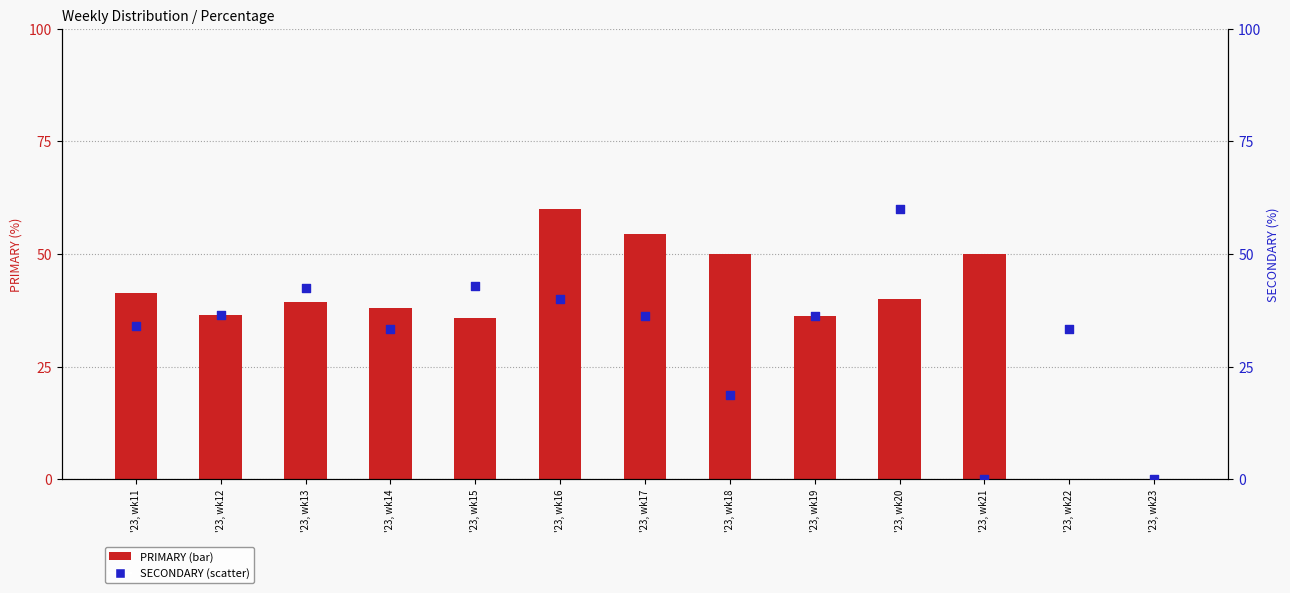

Is the value of PRIMARY at '23, wk12 greater than the value of SECONDARY at '23, wk11?

Yes